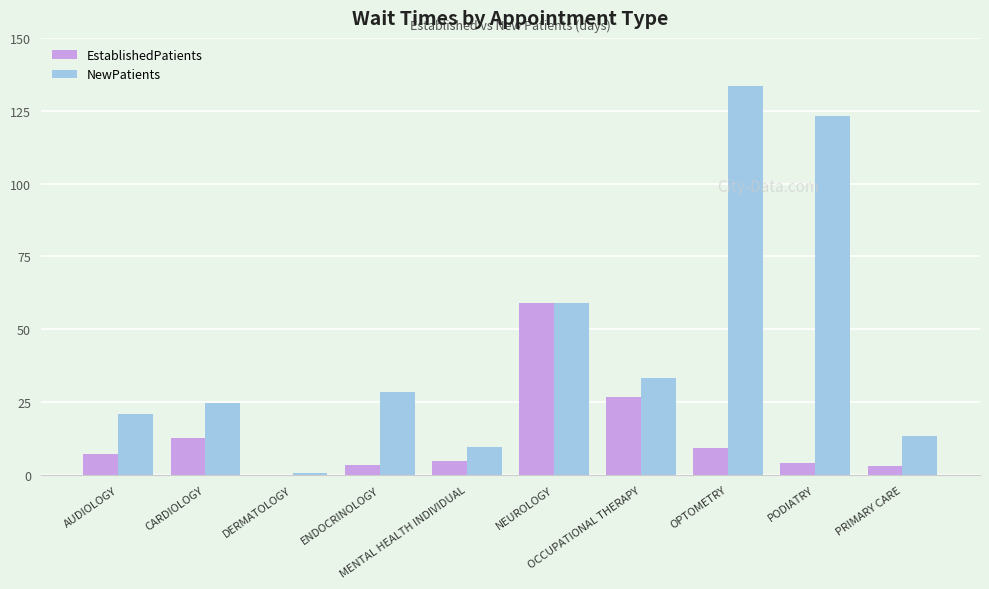

What is the sum of all NewPatients values?

446.6